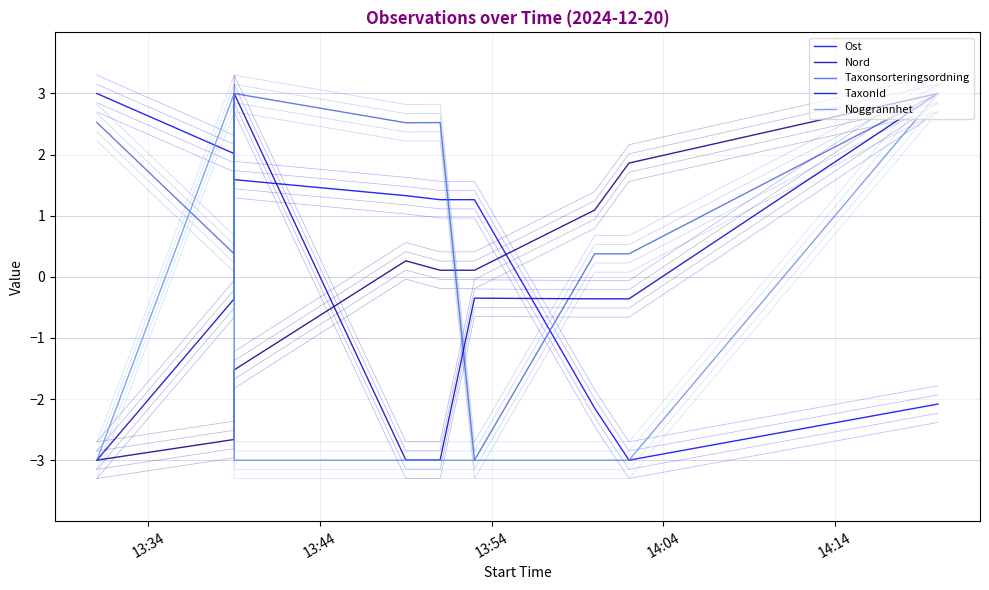

What is the sum of all Taxonsorteringsordning values?

11.7